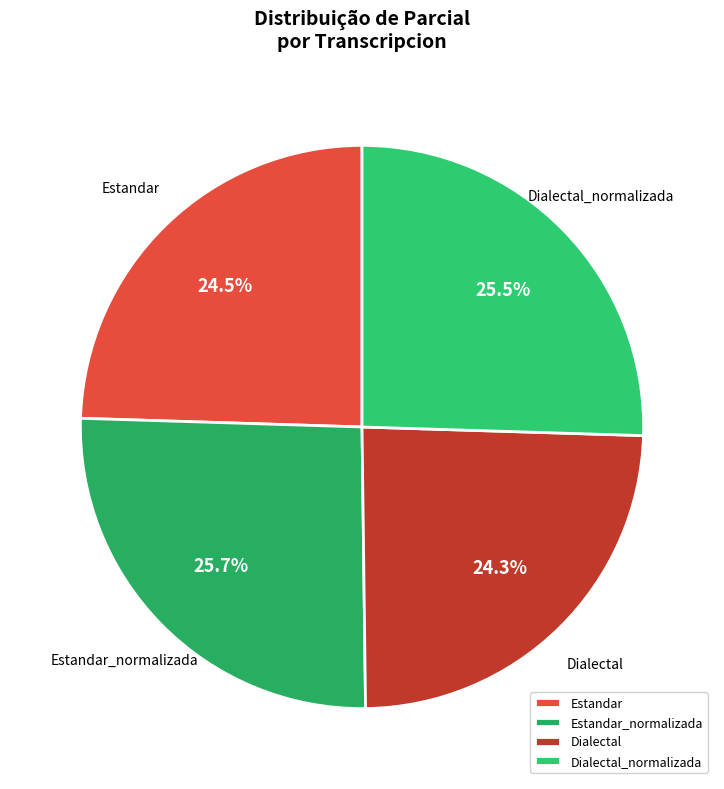

Is Dialectal_normalizada the majority of the pie?

No